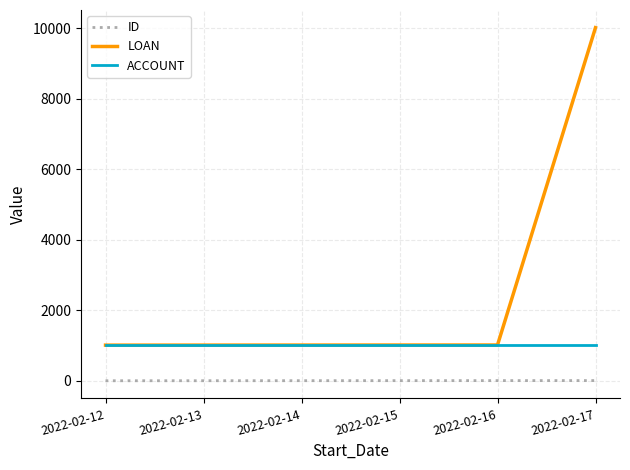

Which label corresponds to the largest value in the chart?

2022-02-17